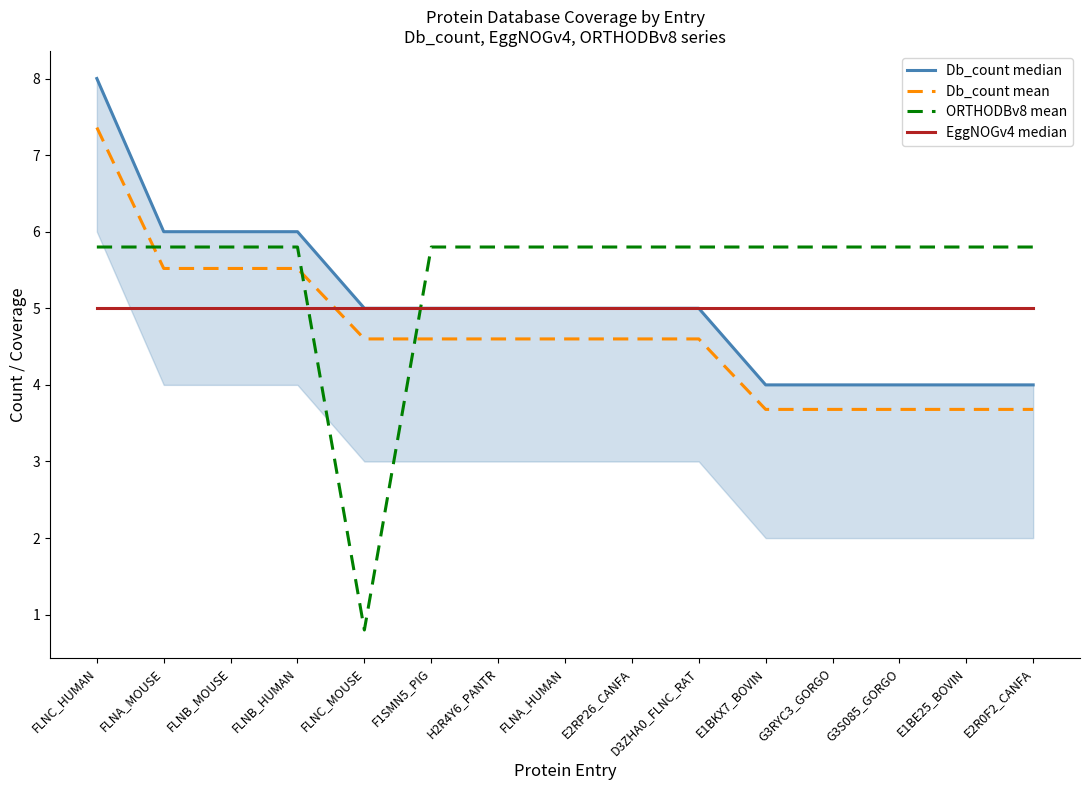

Count the number of categories in the chart.

15